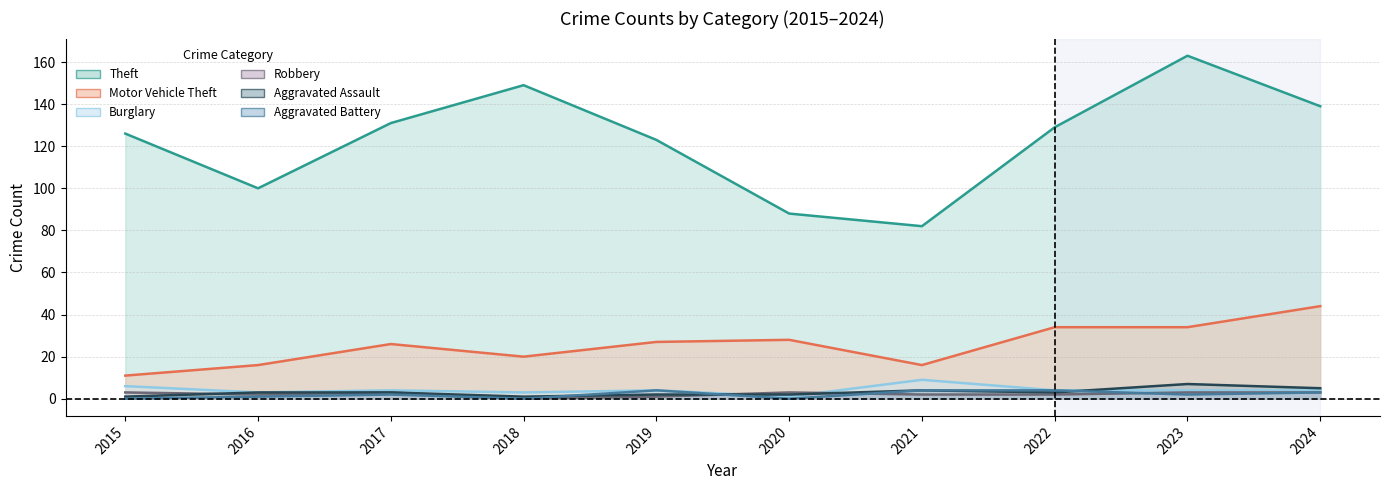

How many values in the Aggravated Assault series are below 3?

4